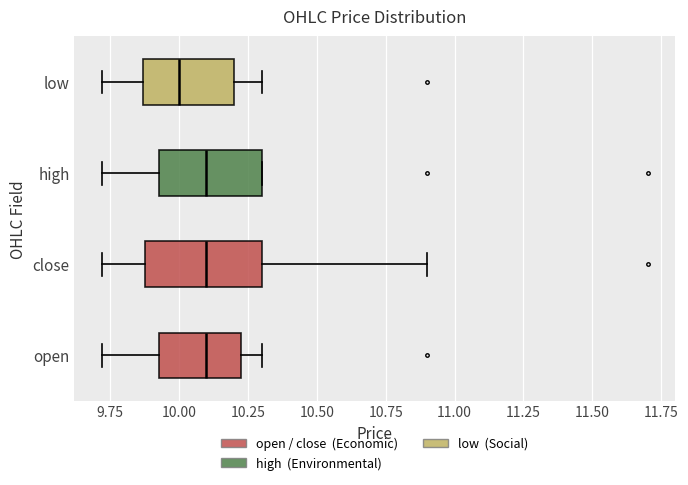

Where is the left edge of the box for high on the x-axis? The values are not printed on the chart, so give them approximately, as read against the axis.

9.95